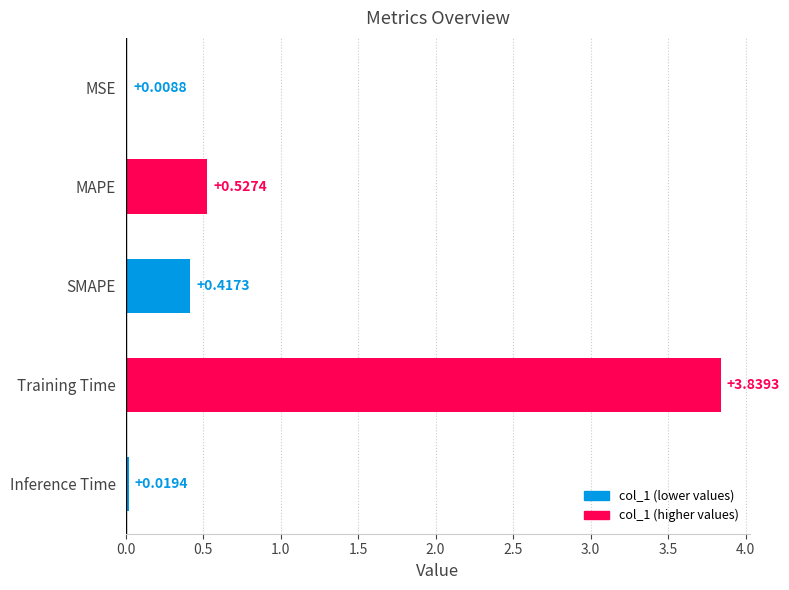

Which category has the highest value across all series?

Training Time